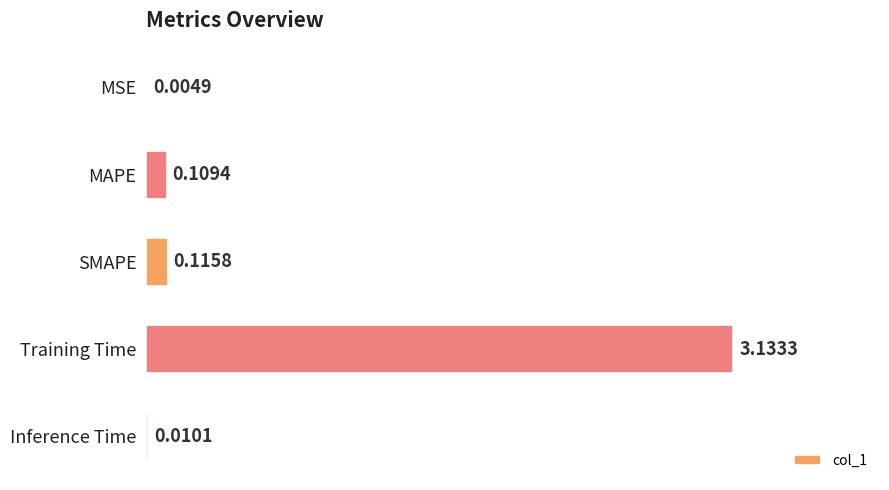

Between MSE and Inference Time, which is larger?

Inference Time